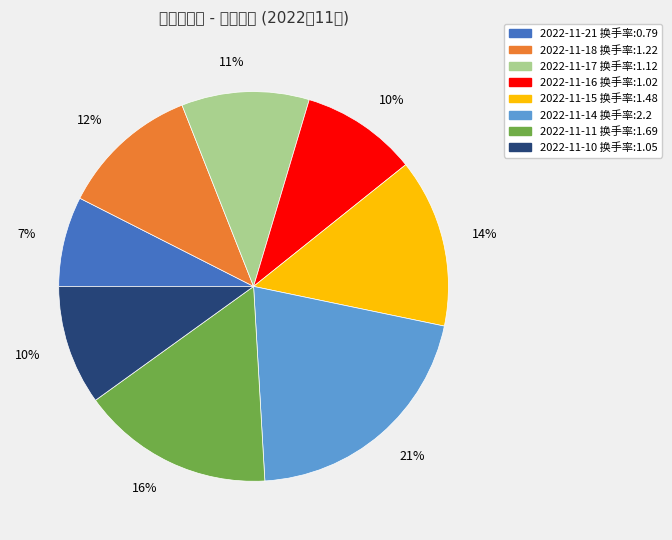

Is there a majority slice in this chart?

No